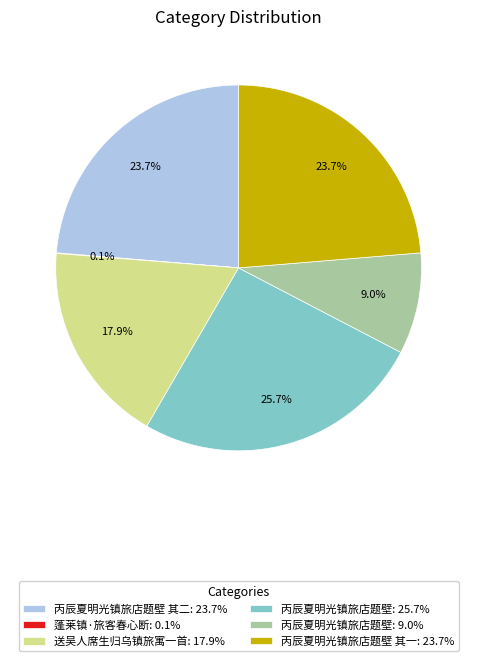

Does any single category account for the majority?

No